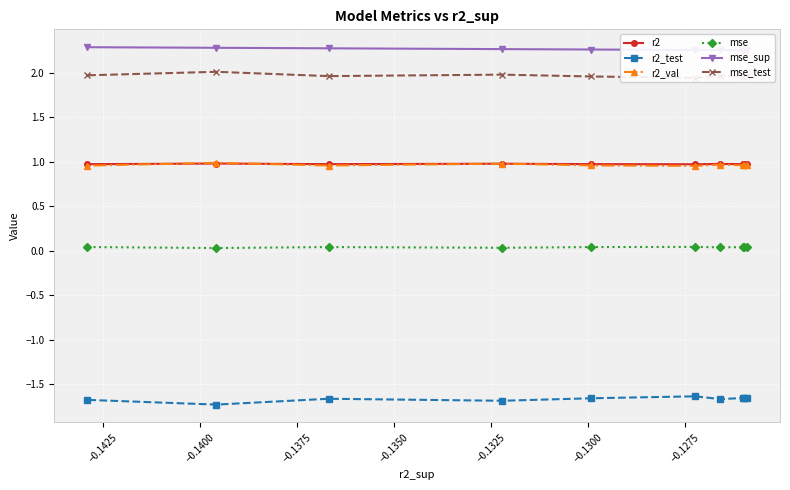

Read the r2_val value at −0.1425.

1.0